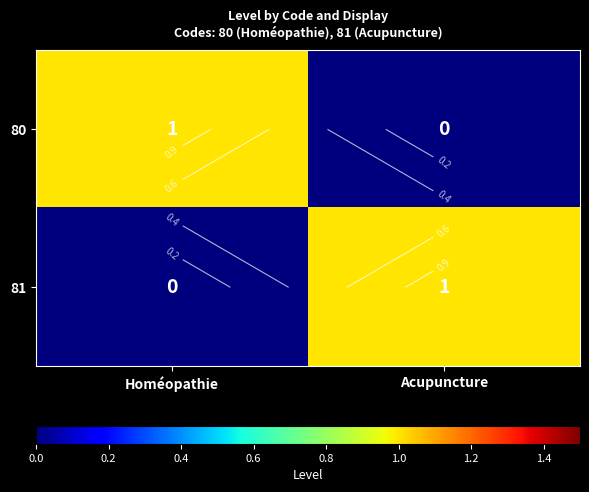

Which series has the largest total across all categories?

80